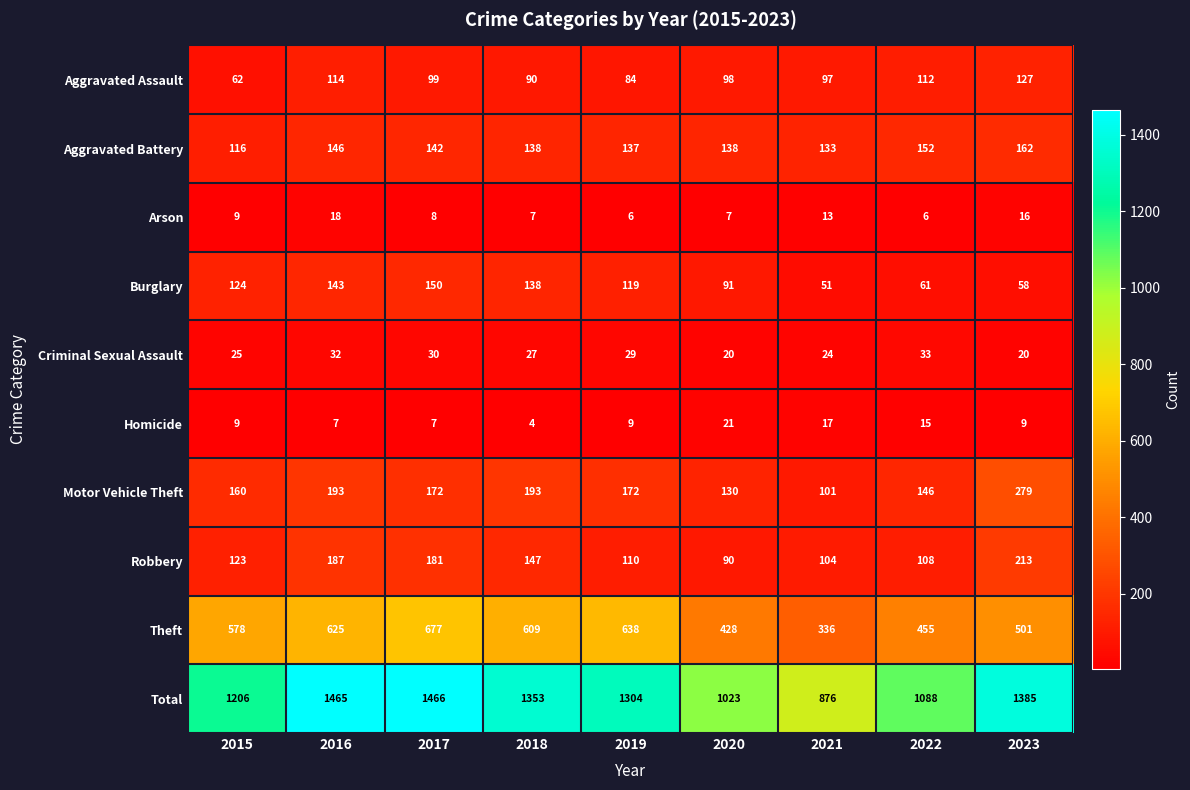

The Homicide series shows 13 at 2019. True or false?

False